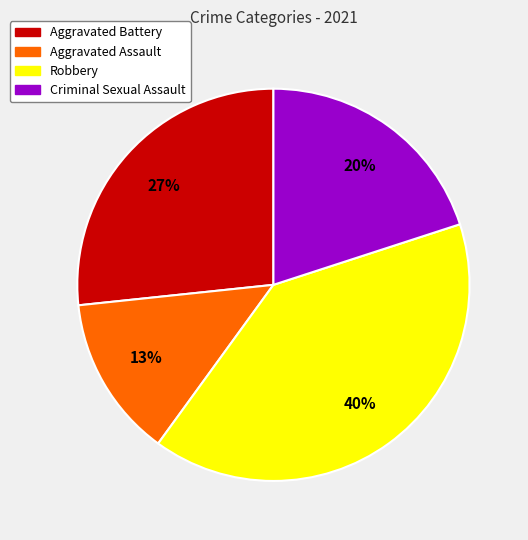

Is there any slice that represents more than half of the pie?

No